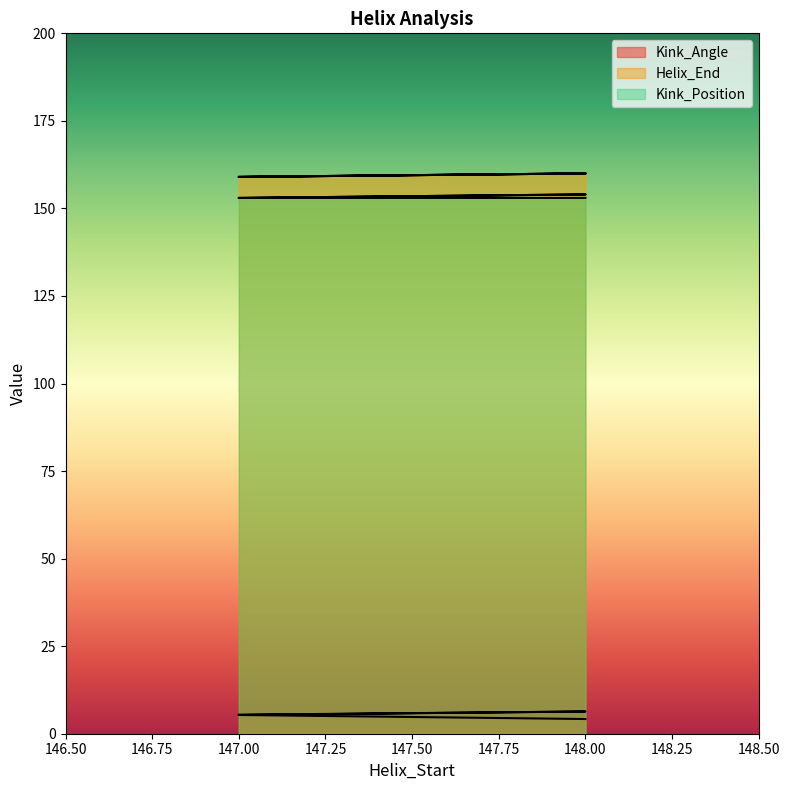

Rank the series by their maximum value, from highest to lowest.

Helix_End, Kink_Position, Kink_Angle